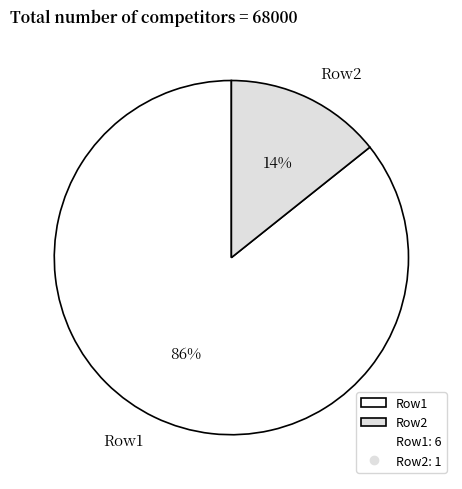

The Row2 slice represents 4% of the pie. True or false?

False